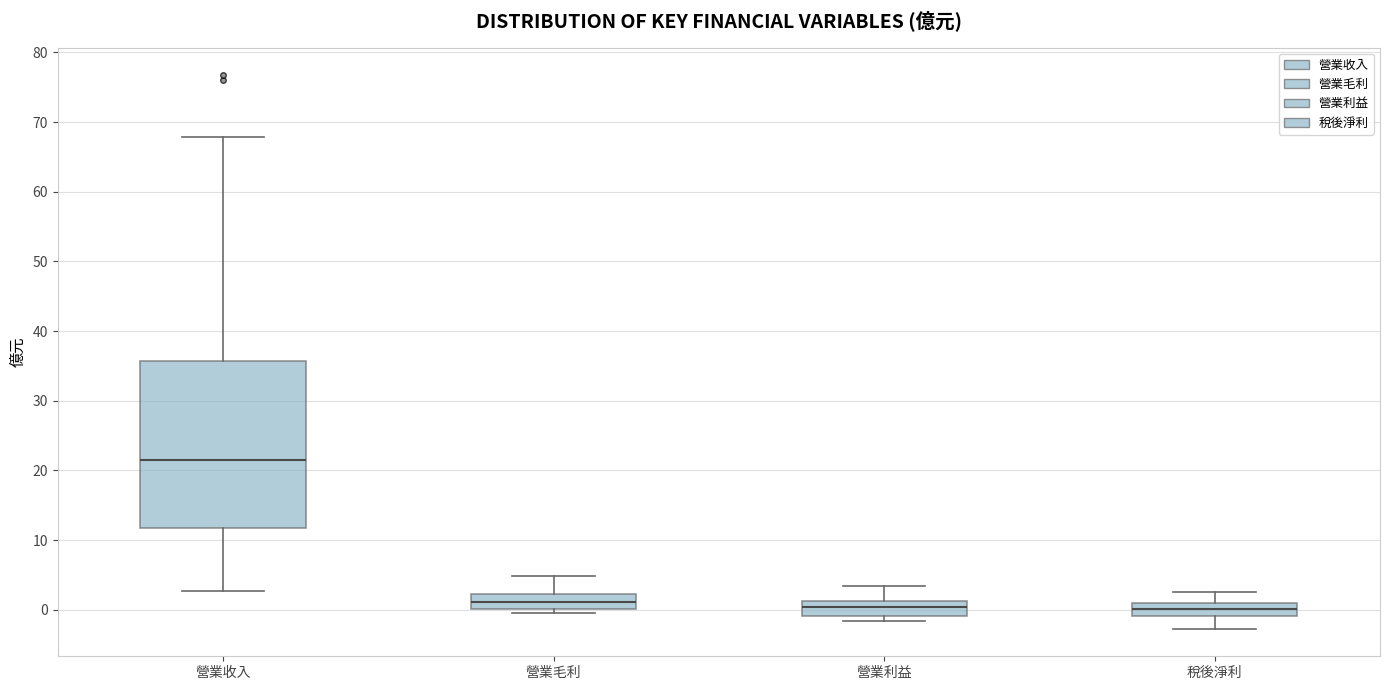

Which box has the highest median line?

營業收入